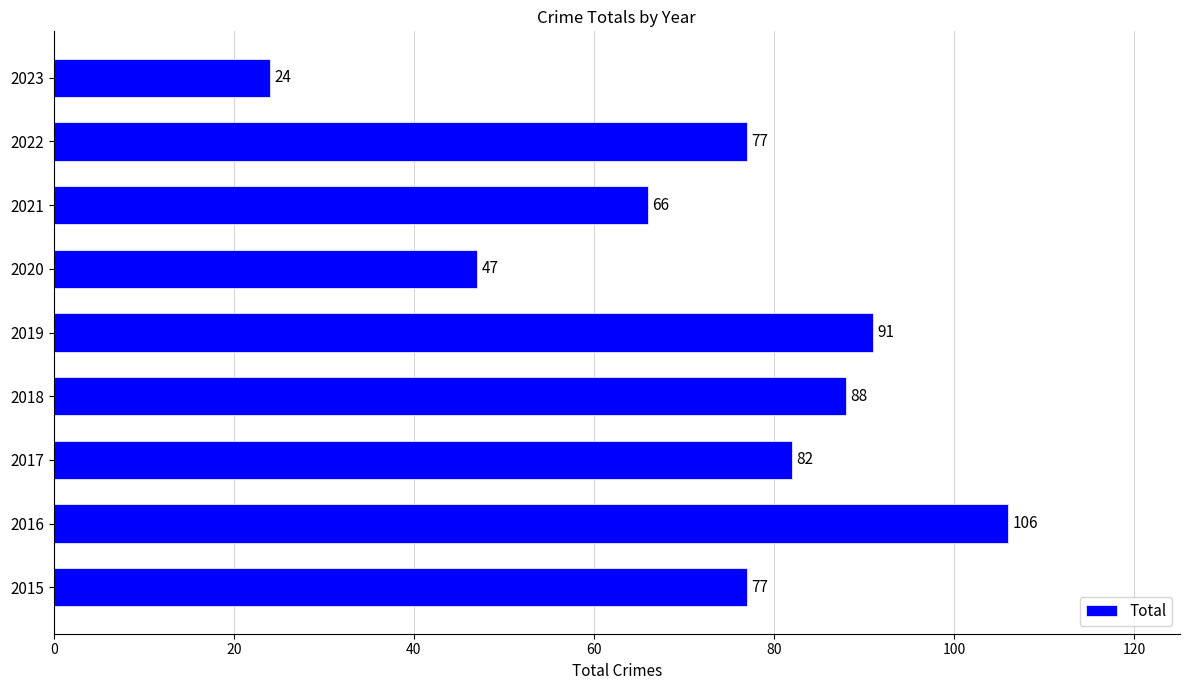

What is the average value?

73